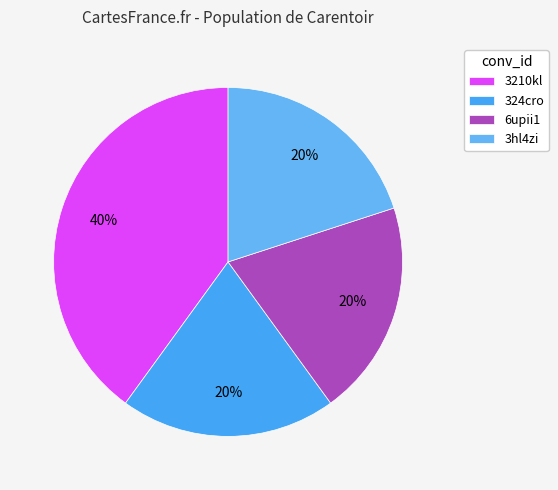

Which category has the biggest portion of the pie?

3210kl